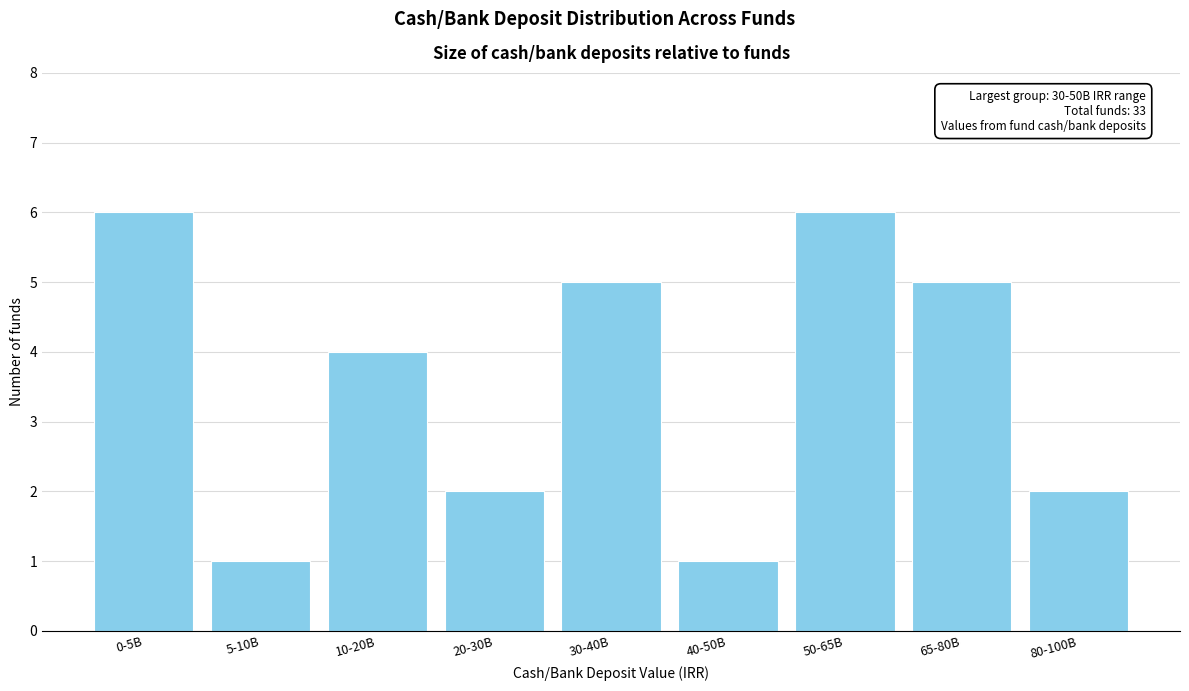

Reading right to left, transcribe all the data shown in this chart.

80-100B=2	65-80B=5	50-65B=6	40-50B=1	30-40B=5	20-30B=2	10-20B=4	5-10B=1	0-5B=6